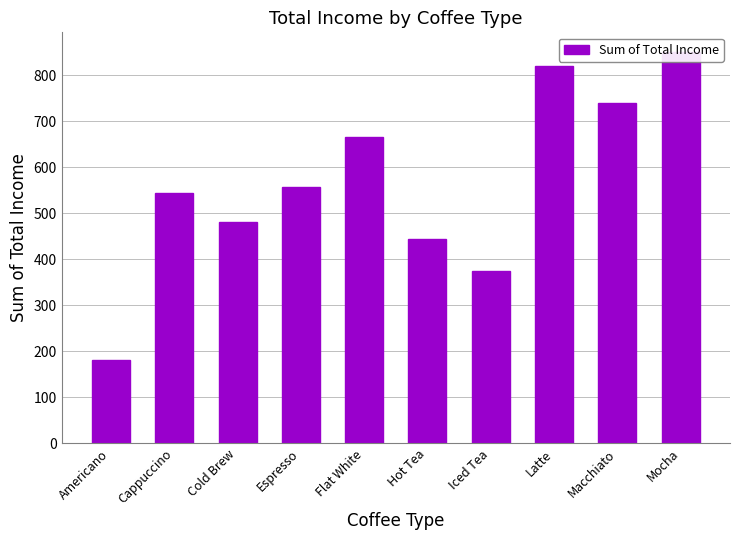

What is the sum of all values?

5654.5